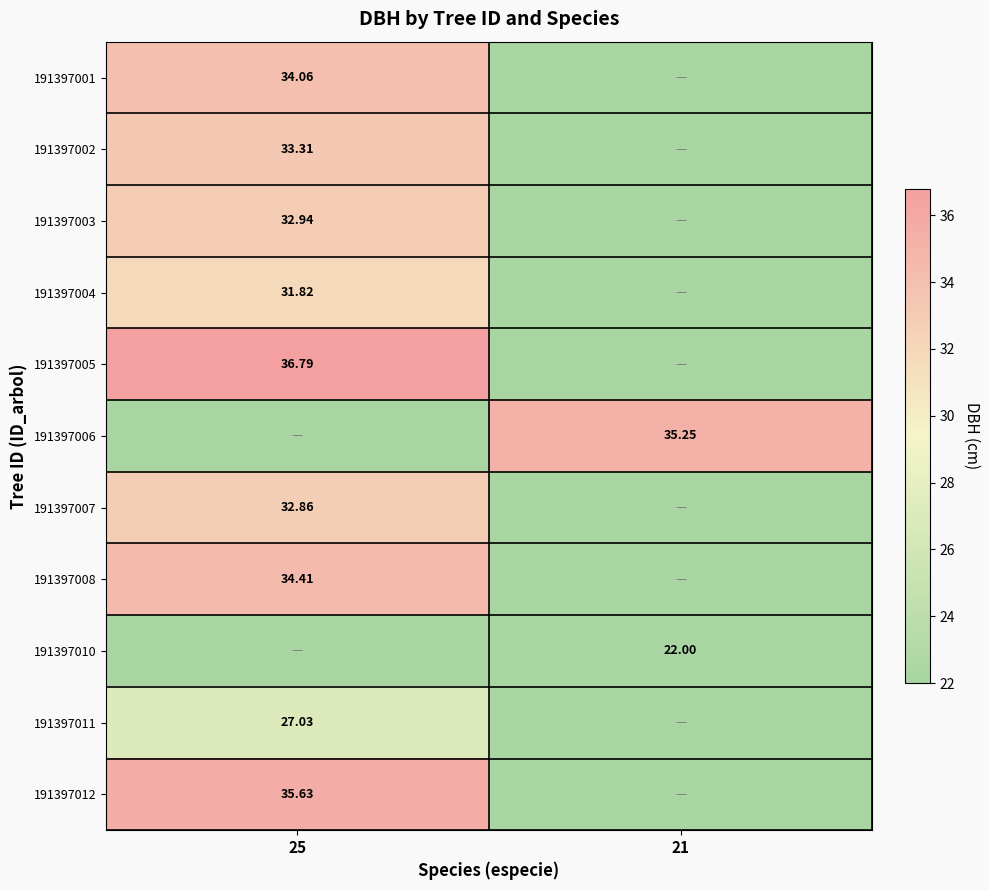

Is the value of 191397006 at 21 greater than the value of 191397008 at 25?

Yes